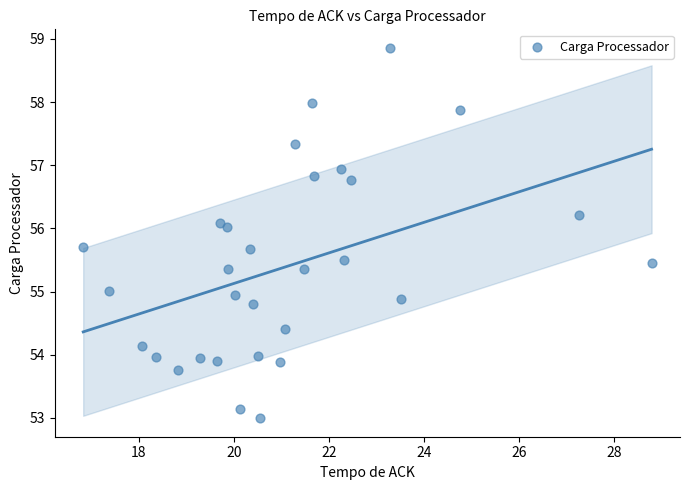

What is the range of X values (max minus min)?

12.0